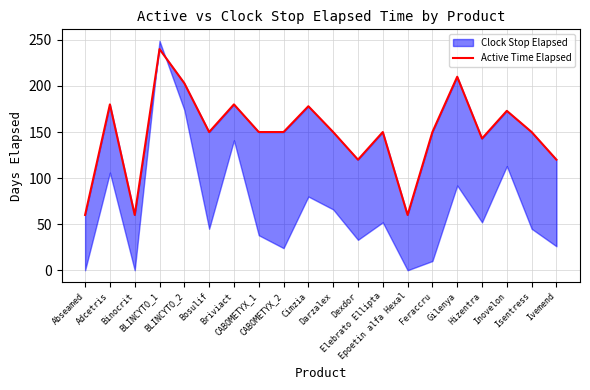

Reading left to right, list all the values displayed in this chart.

60	180	60	240	203	150	180	150	150	178	150	120	150	60	150	210	143	173	150	120